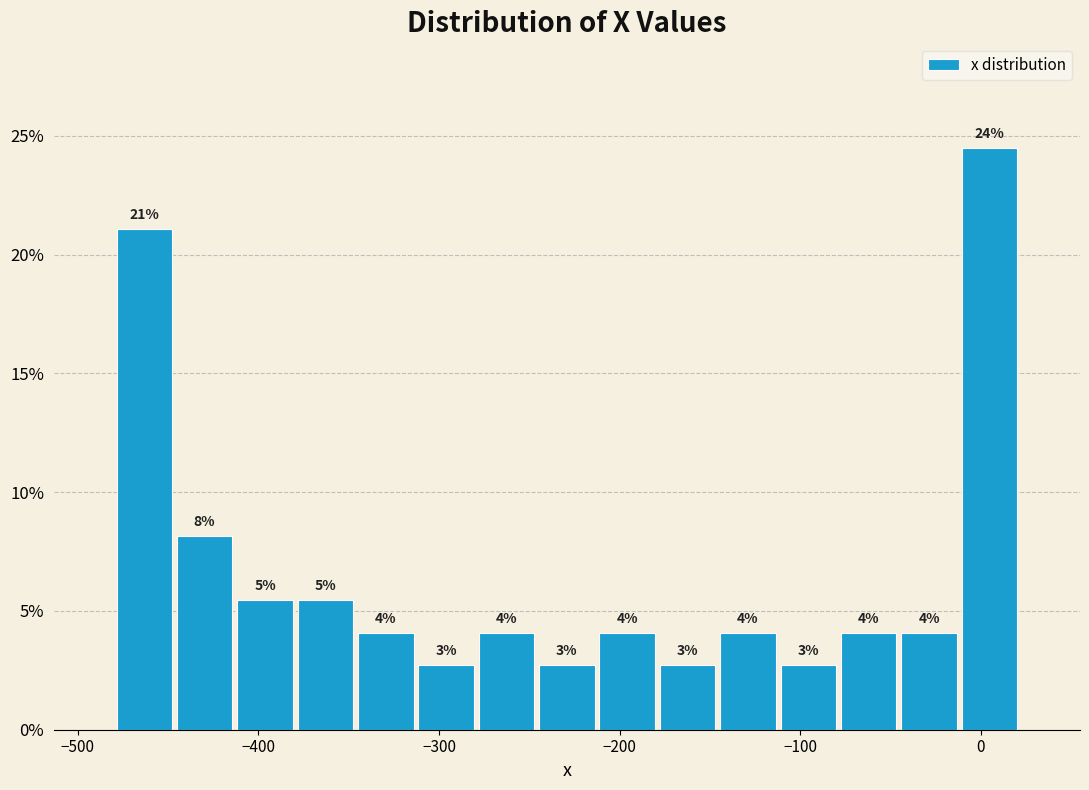

Read against the x-axis, roughly where is the centre of the tallest bar?

0